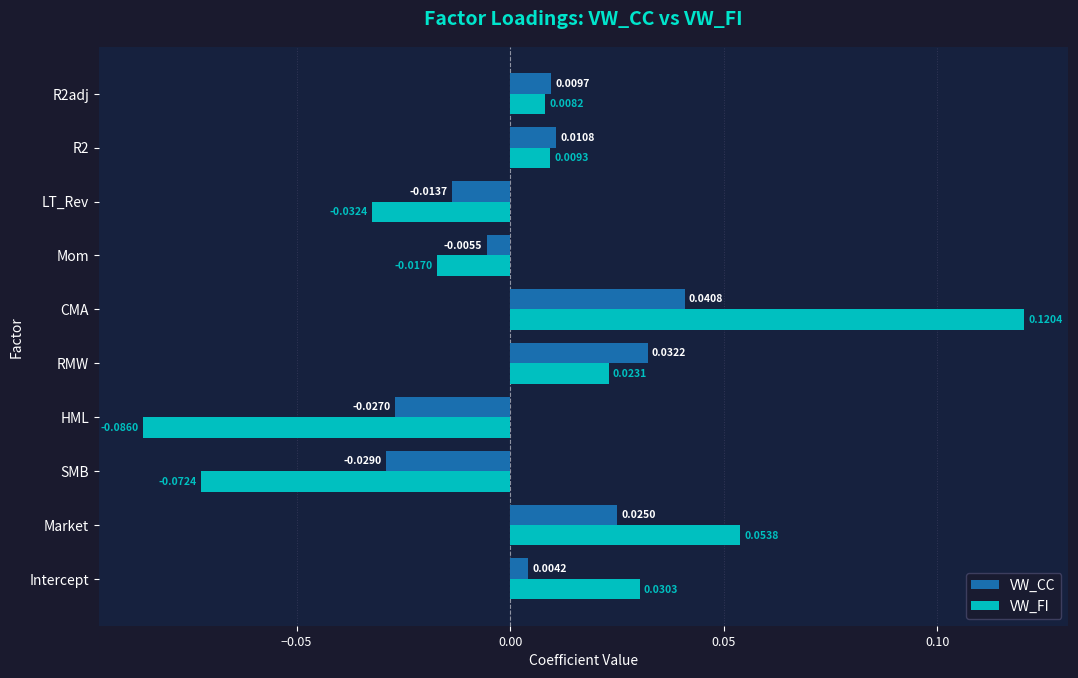

At how many categories does at least one series exceed 0?

6